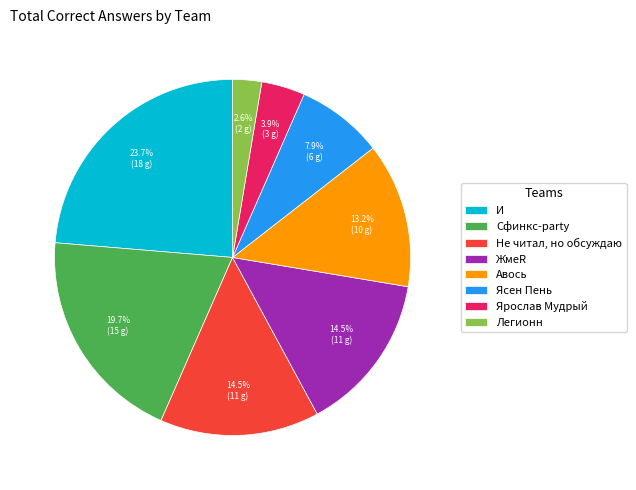

Is there any slice that represents more than half of the pie?

No